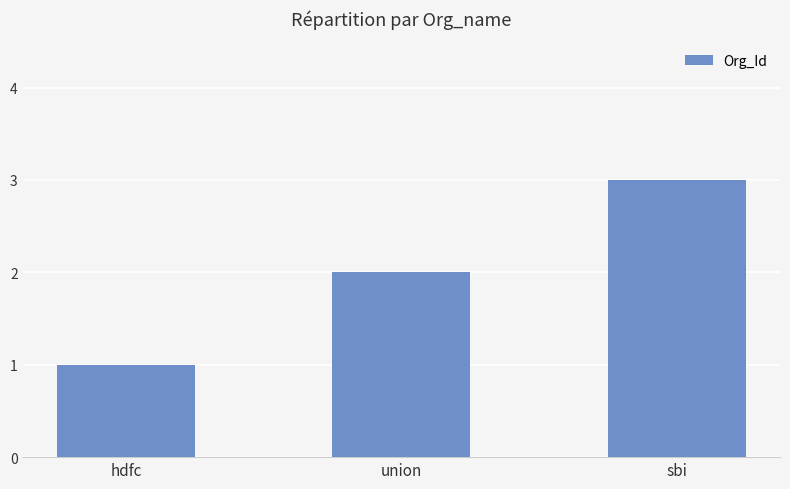

What is the sum of all values?

6